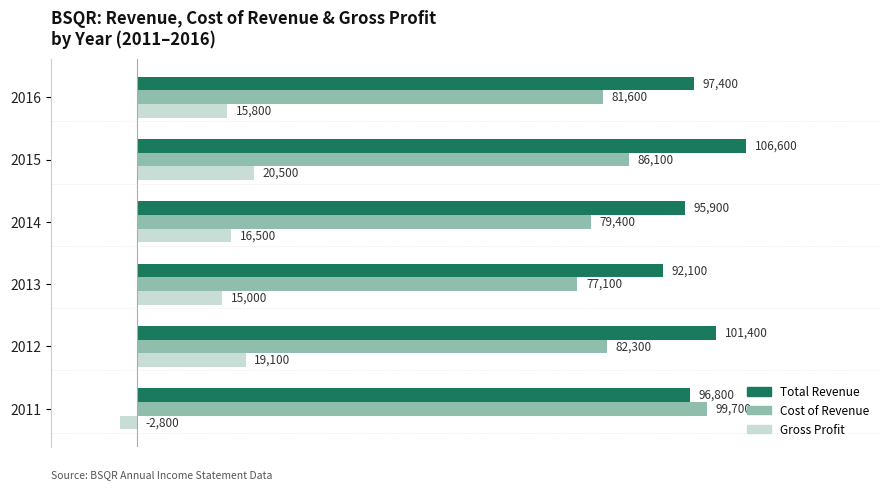

Which series has the largest range (max minus min)?

Gross Profit